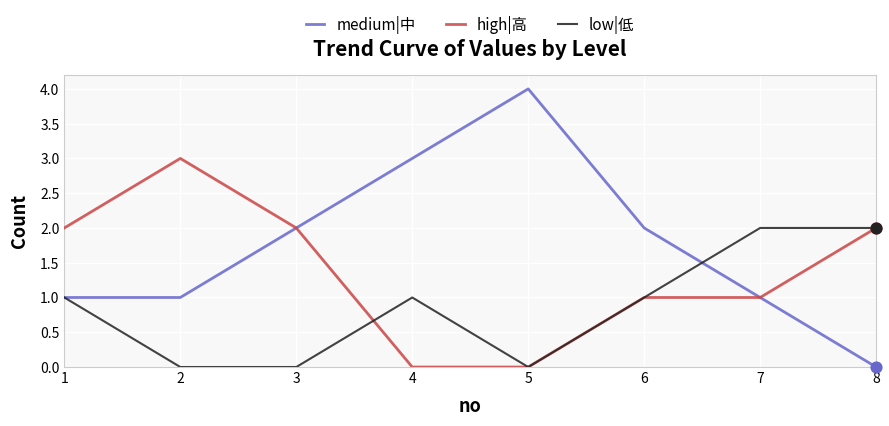

Which series has the widest spread of values?

medium|中